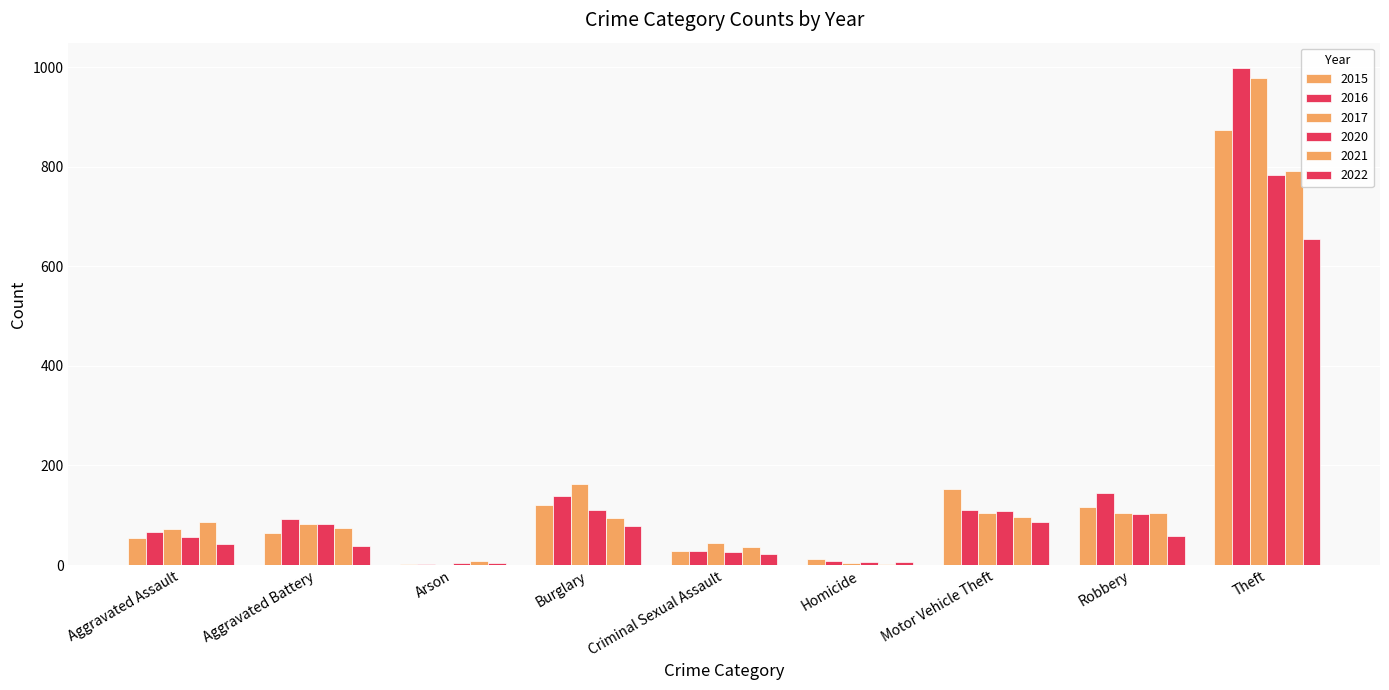

At which label does 2020 reach its minimum?

Arson